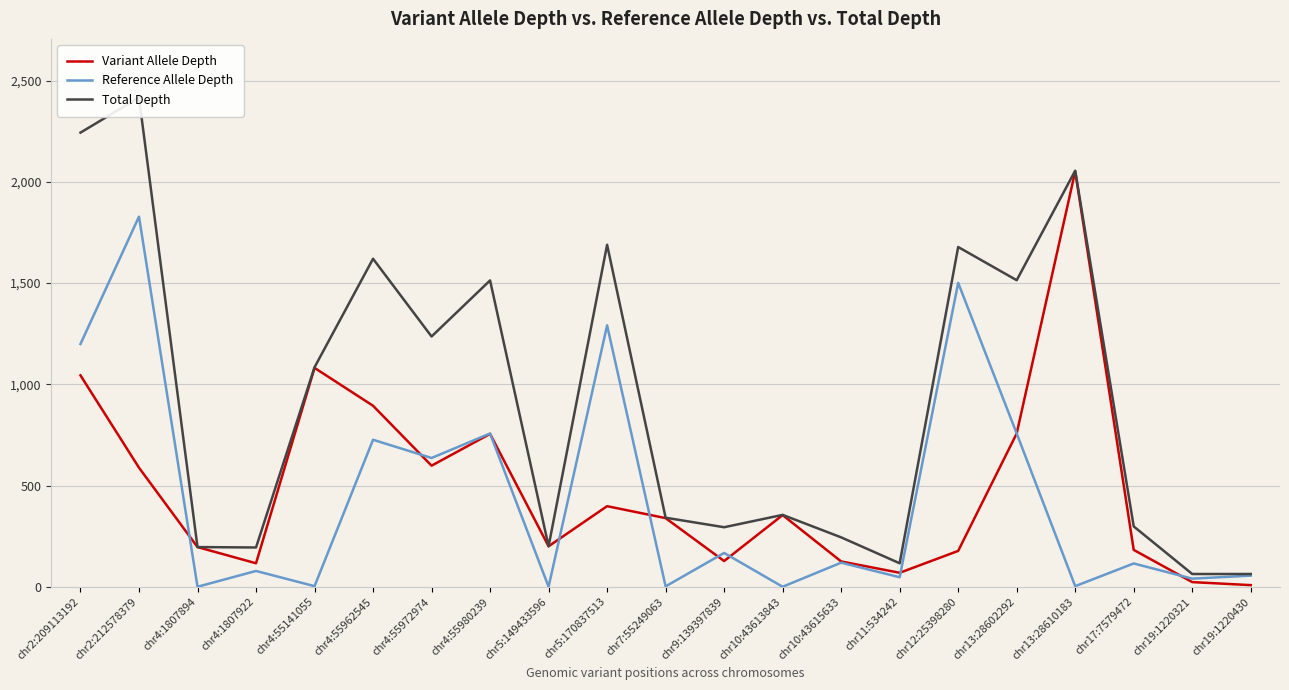

True or false: Variant Allele Depth has more than 0 points higher than both neighbors.

True